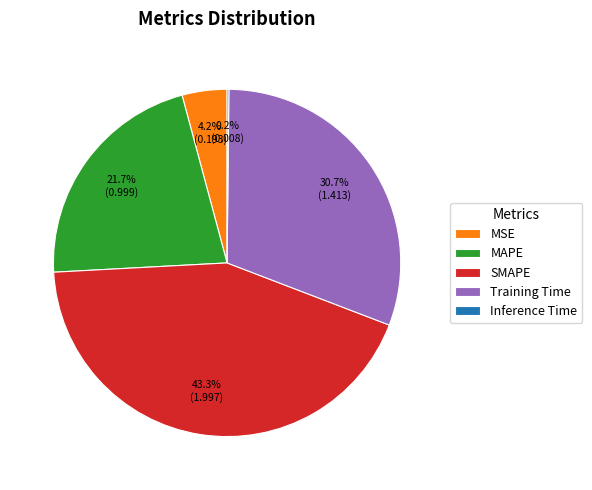

What percentage do Training Time and MAPE together represent?

52.3%